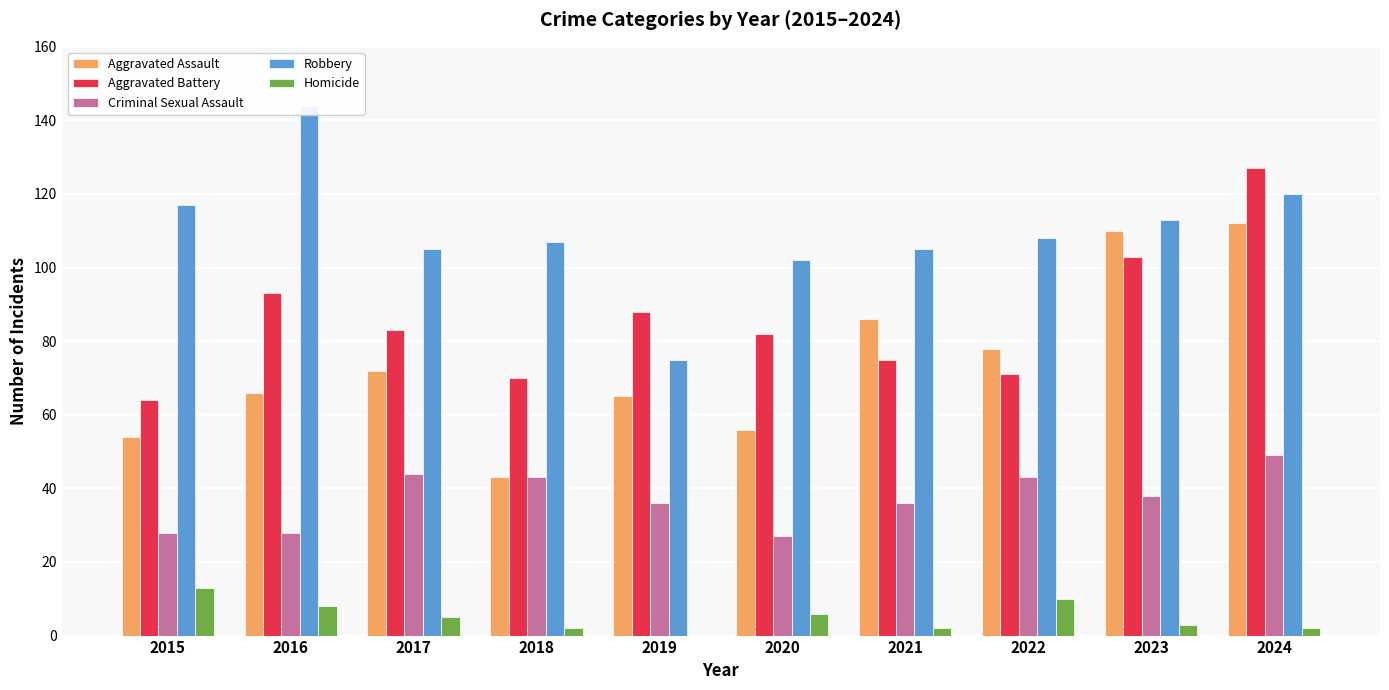

Between 2020 and 2024, which is larger?

2024